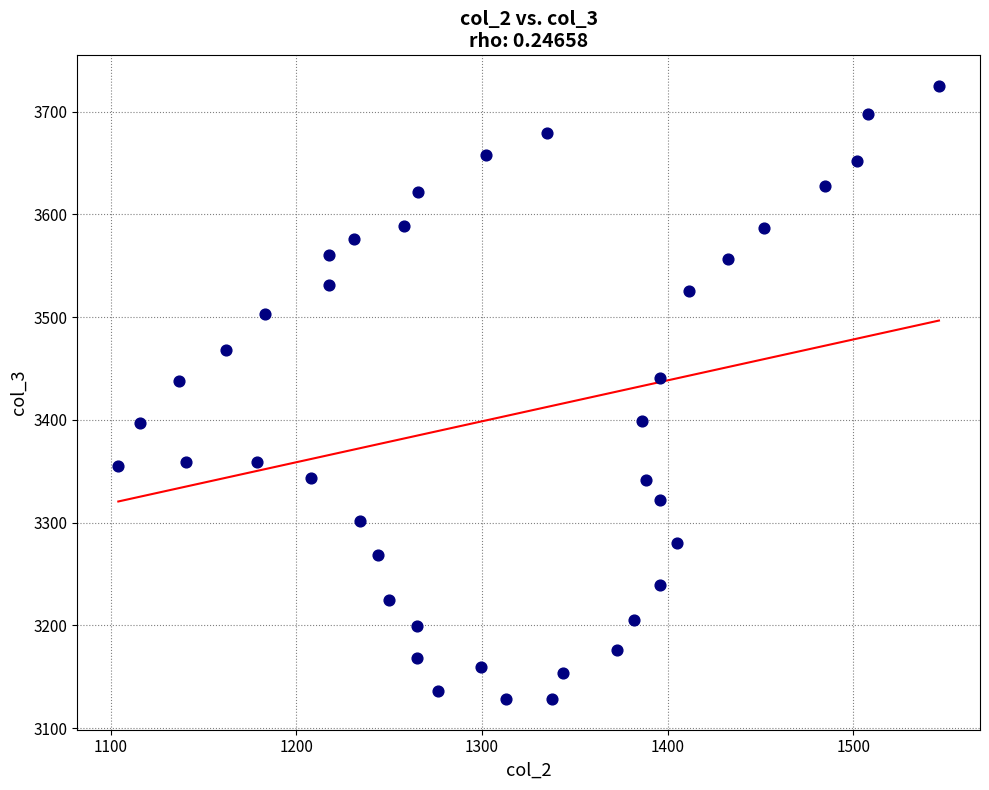

What is the range of Y values (max minus min)?

596.5